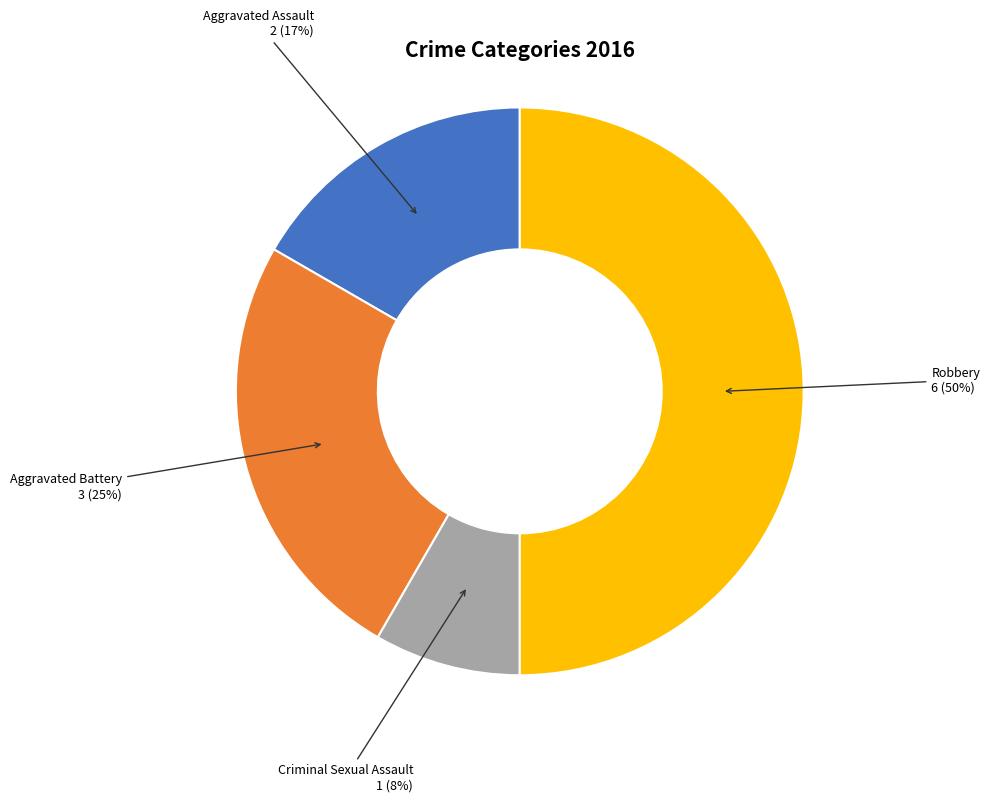

To the nearest percent, what is the average slice percentage?

25%